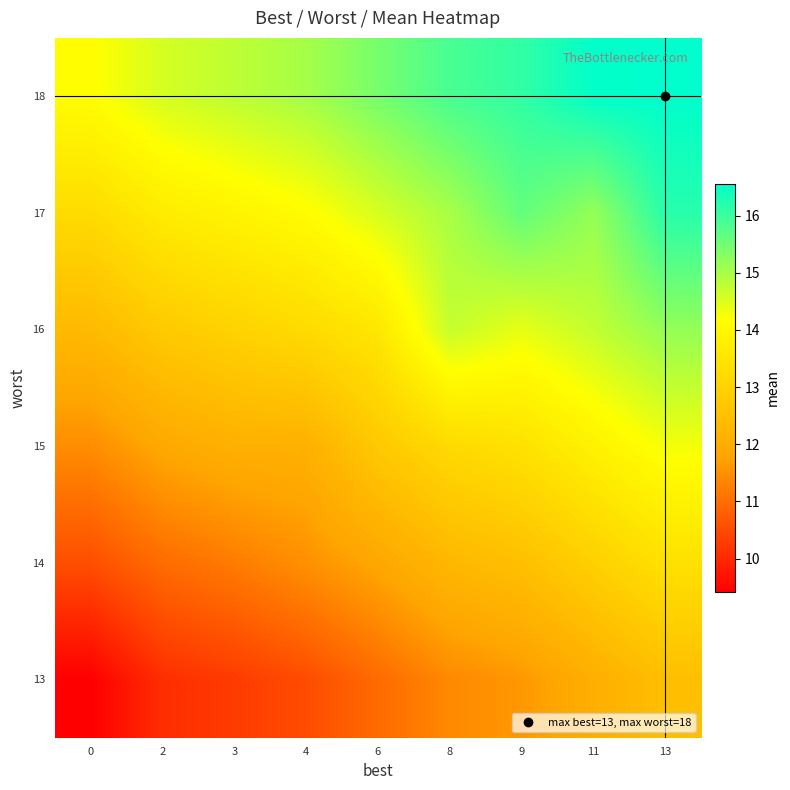

At 6, list the series in order from largest to smallest.

18, 17, 16, 15, 14, 13